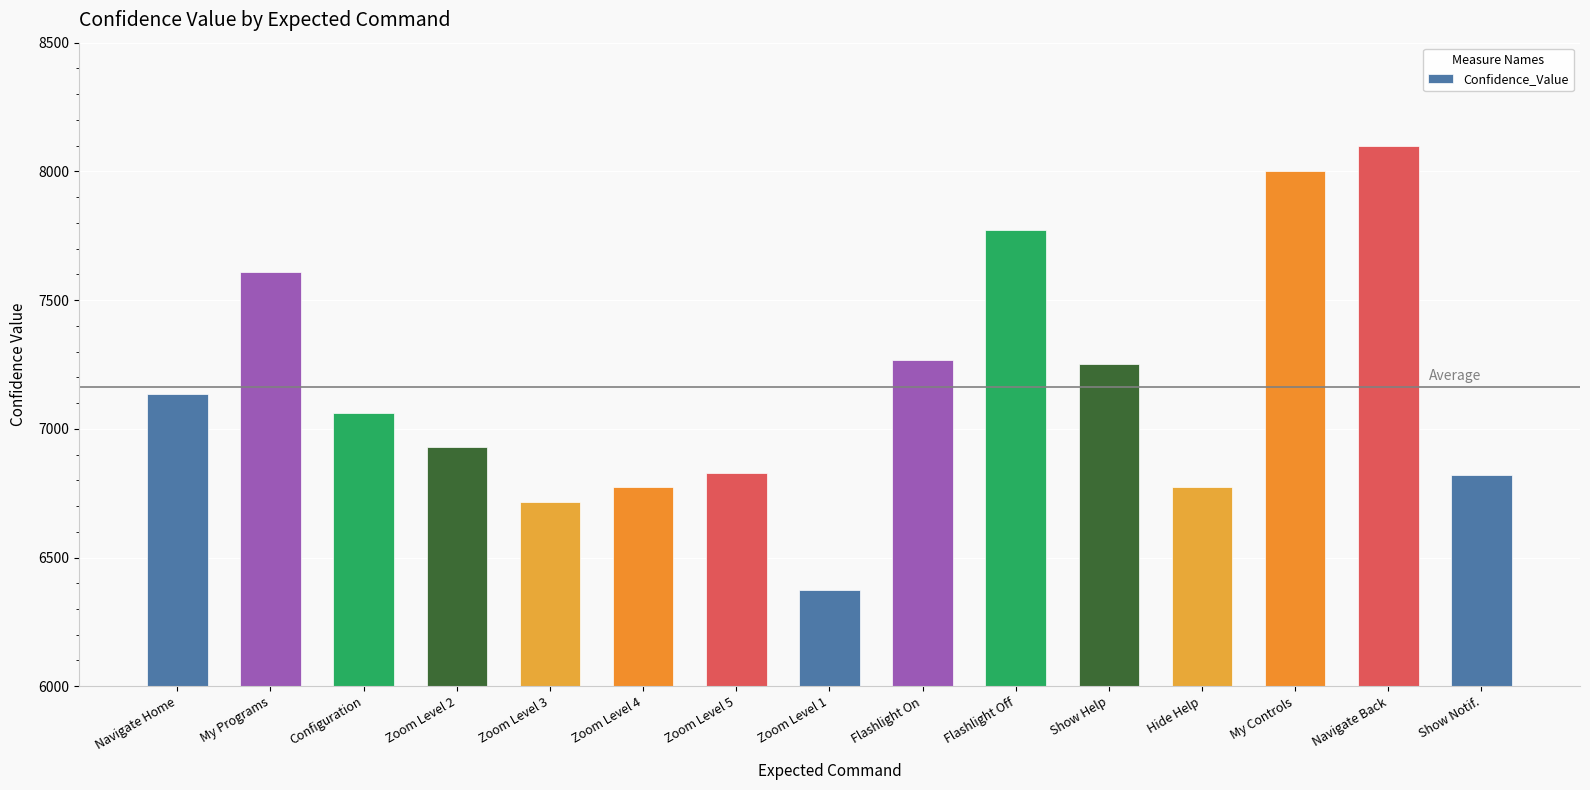

What is the difference between the values at Navigate Home and Hide Help?

365